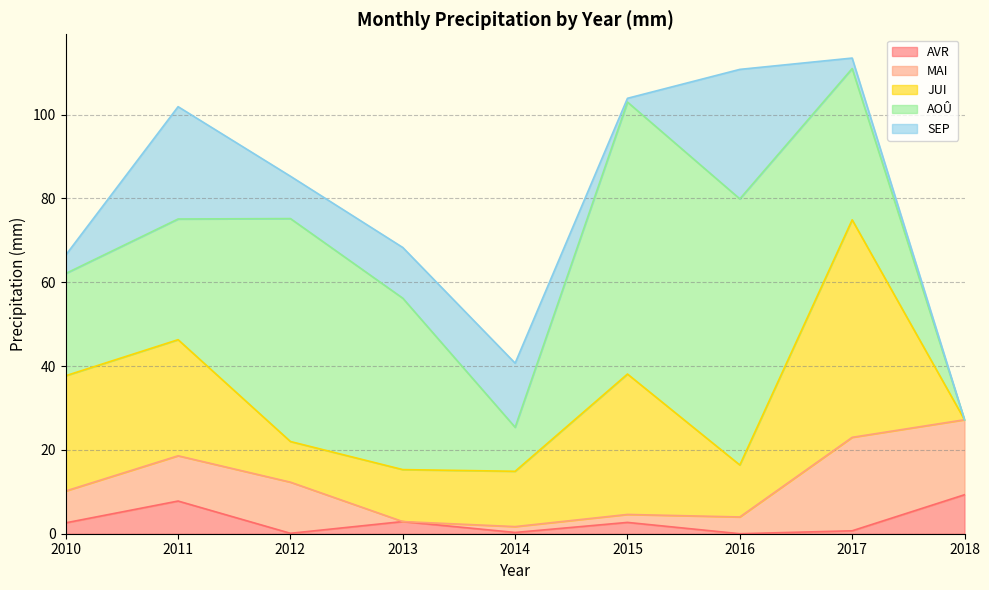

Which series ends up on top after the final intersection of SEP and AOÛ?

AOÛ